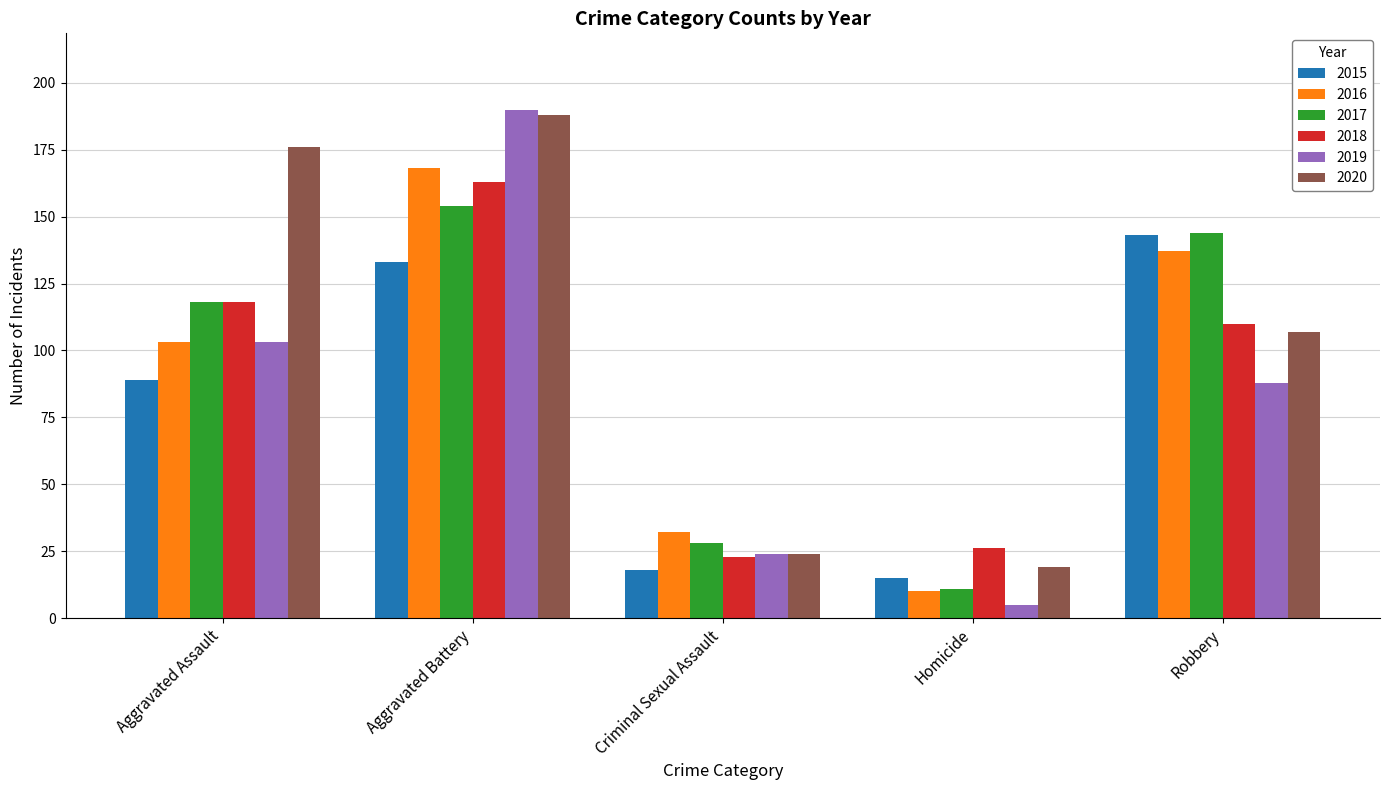

Count the number of data series in this chart.

6